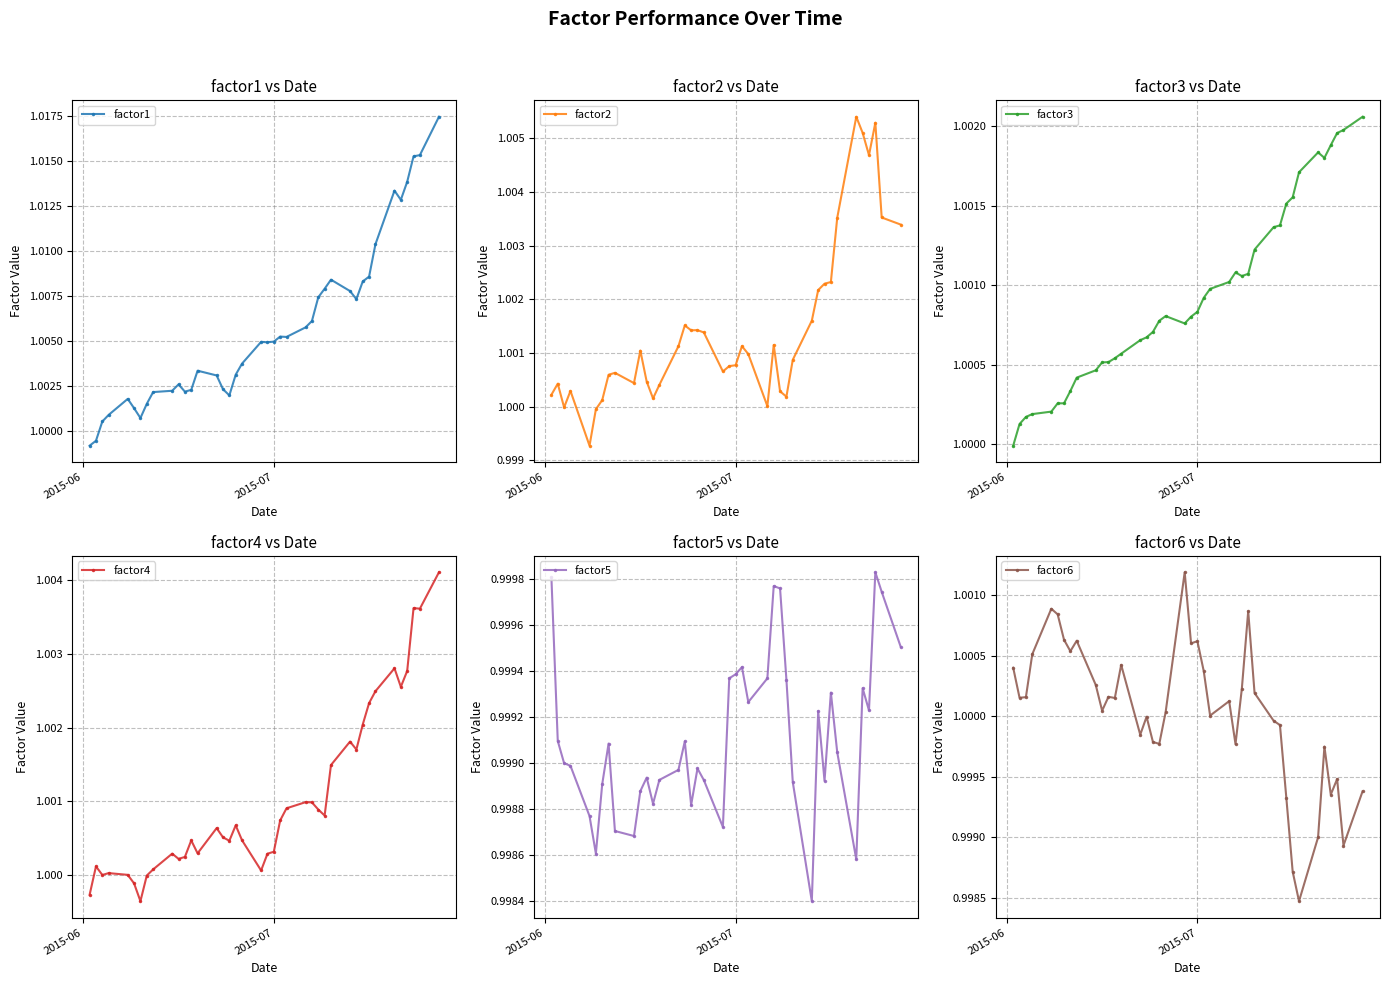

How many data points does each series have?

40